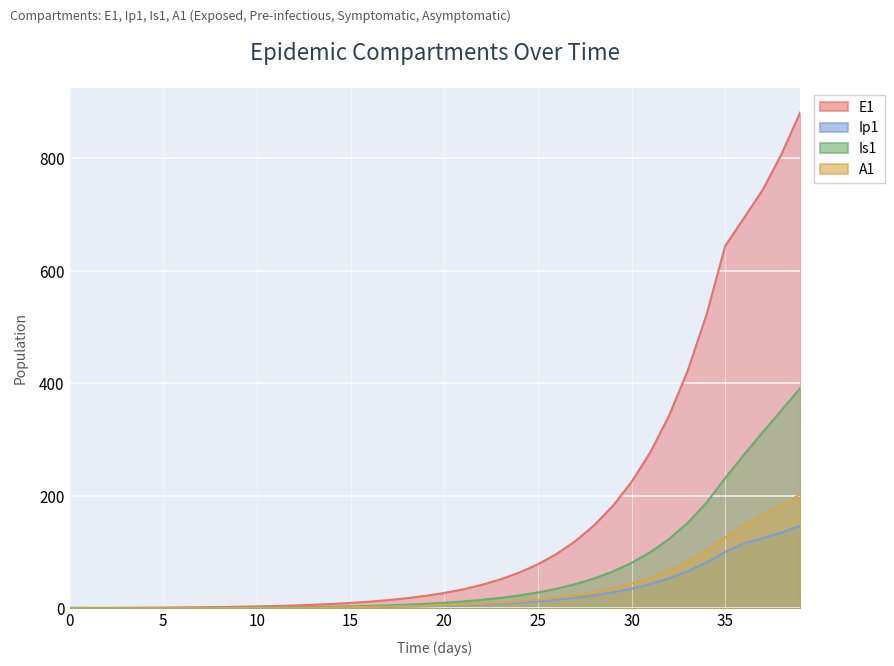

What is the sum of the Is1 values at 24 and 13?

25.1